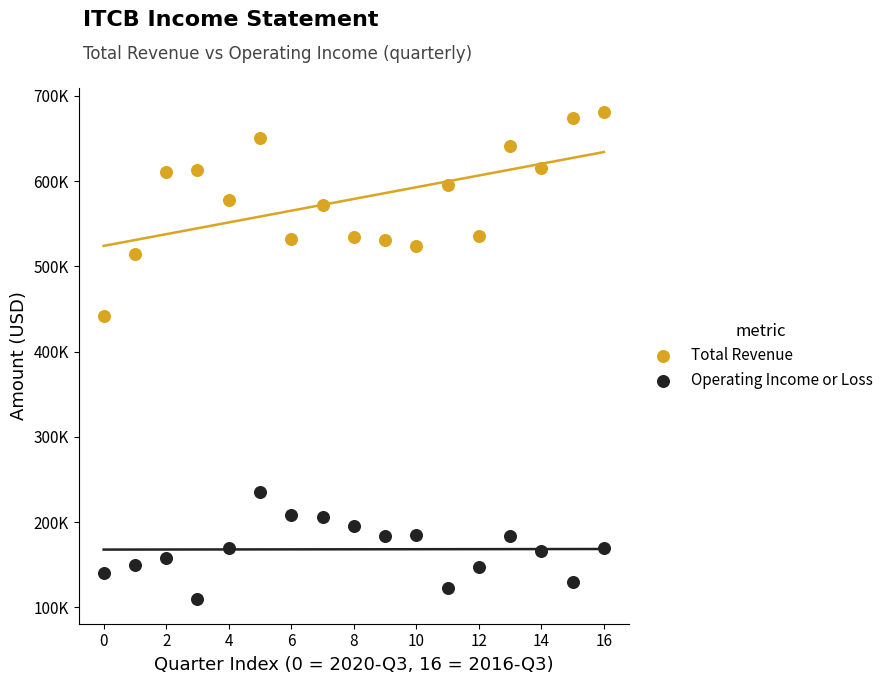

Which series contains the highest Y value?

Total Revenue